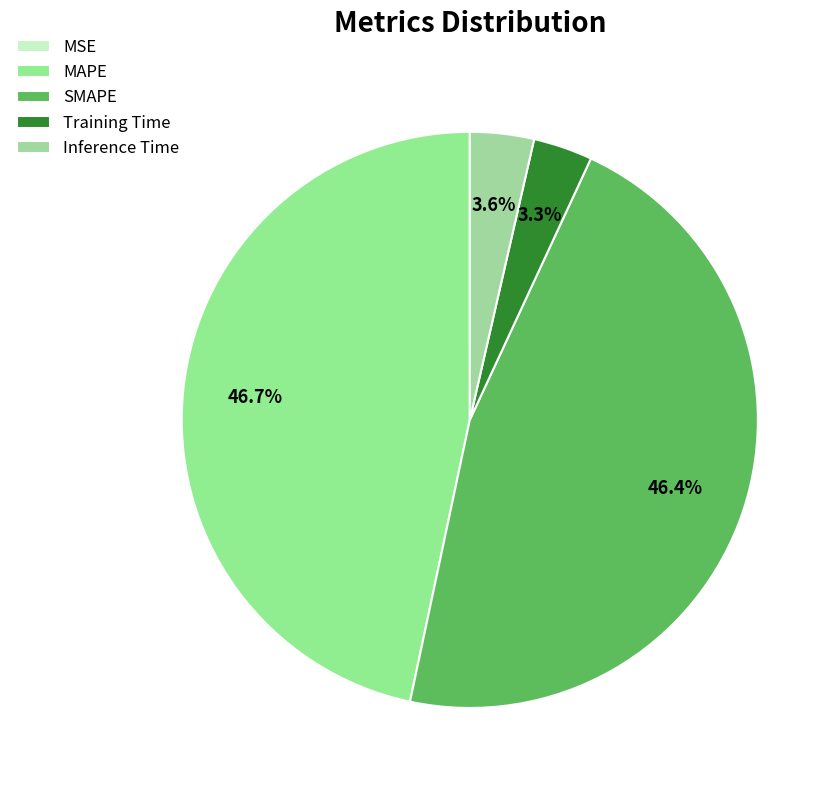

Count the number of slices in the pie.

5